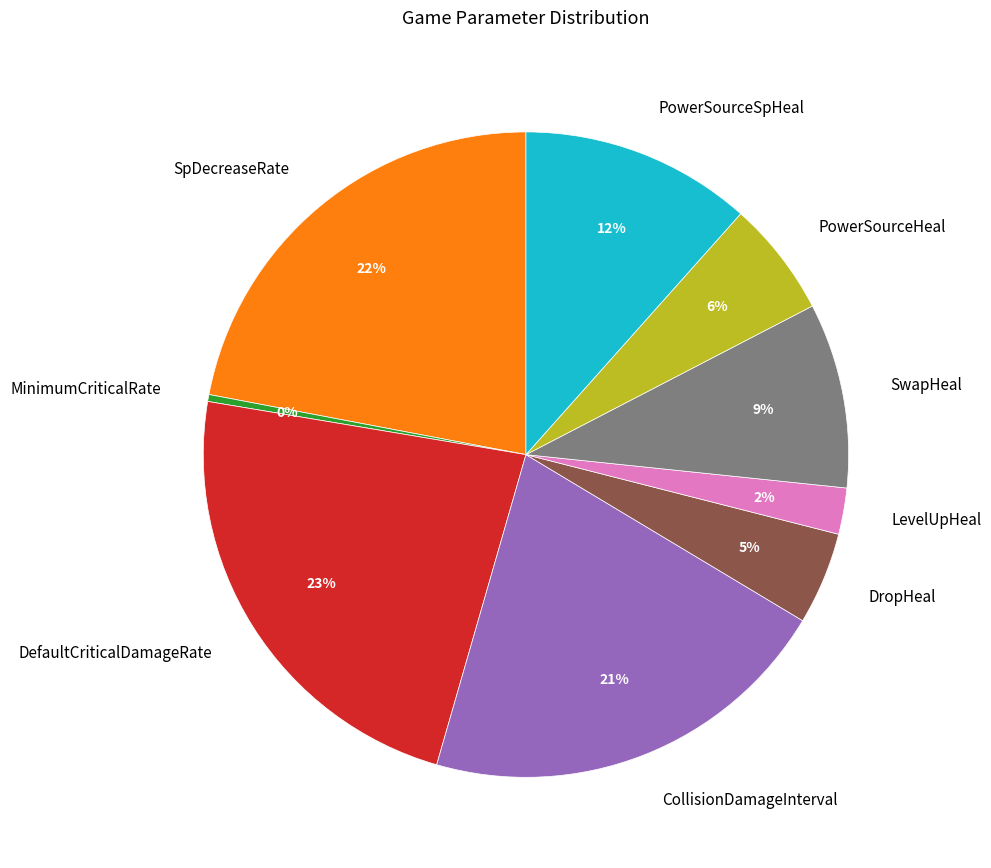

To the nearest percent, what percentage of the pie is PowerSourceHeal?

6%